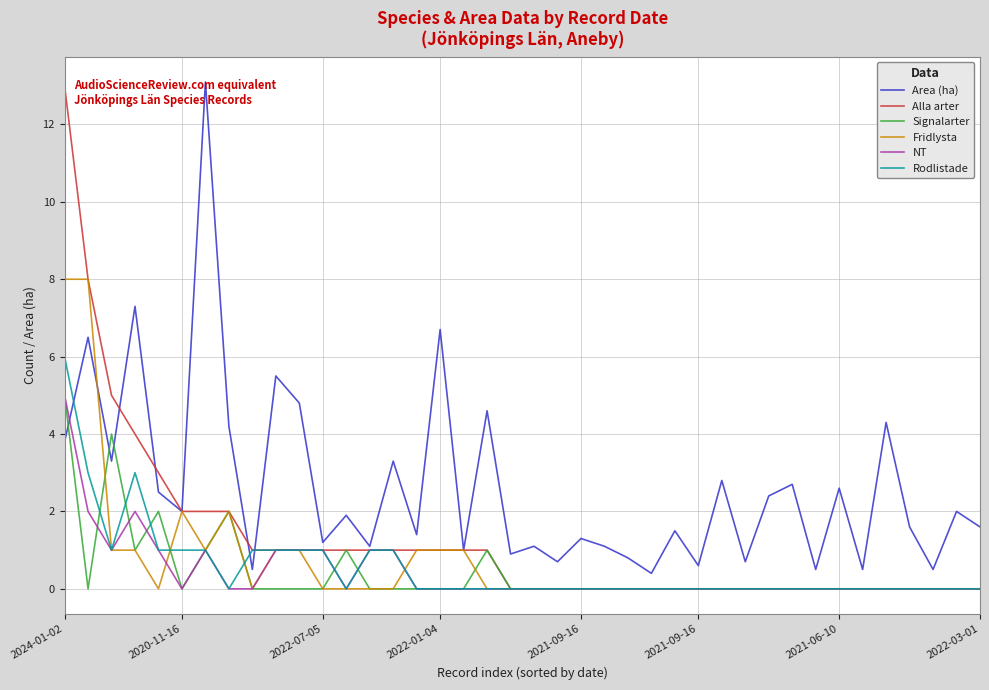

Which series has the largest total across all categories?

Area (ha)